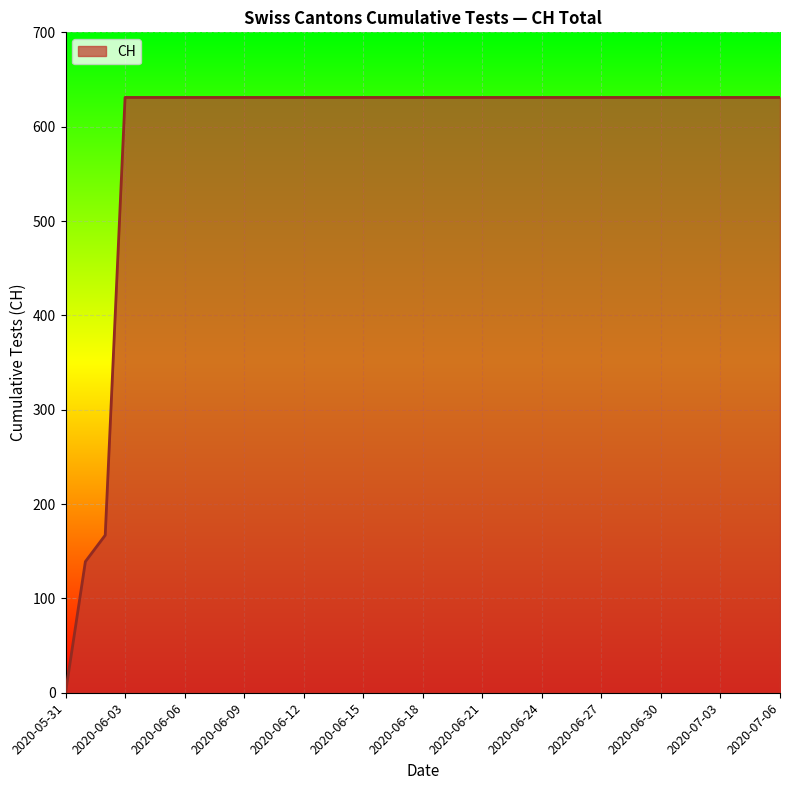

What is the maximum value shown in the chart?

631